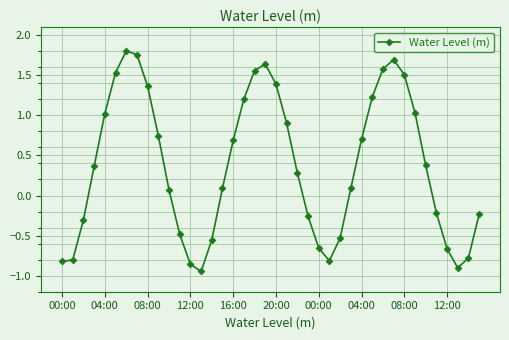

True or false: there are more than 1 points higher than both neighbors.

True